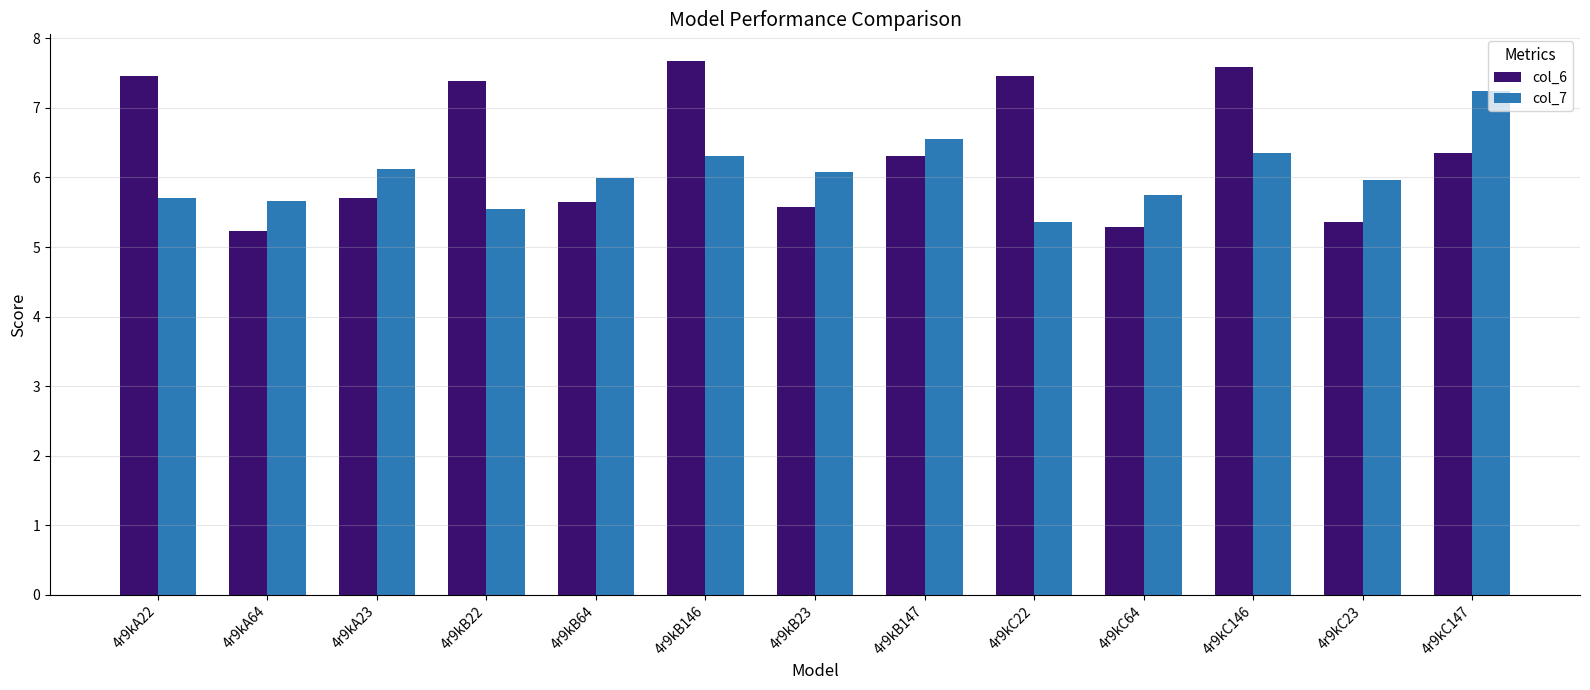

What is the maximum value shown in the chart?

7.7